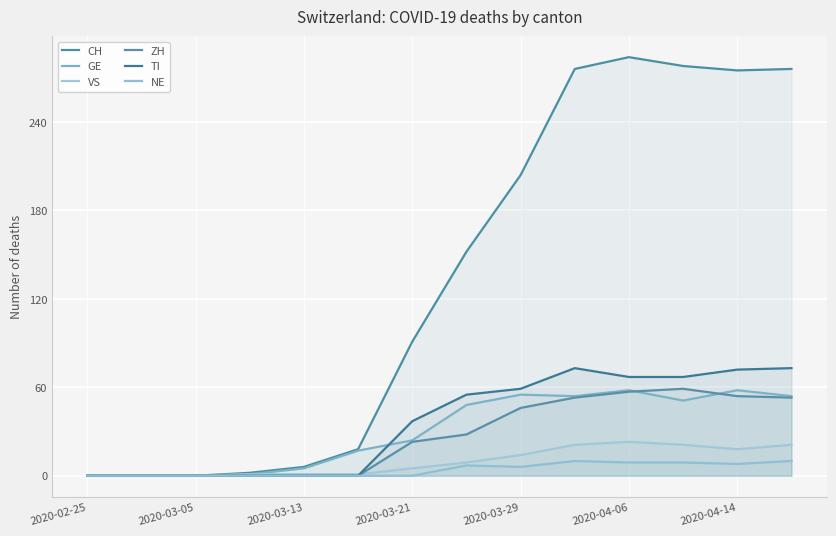

Which series changed the most between 2020-03-13 and 2020-04-14?

CH